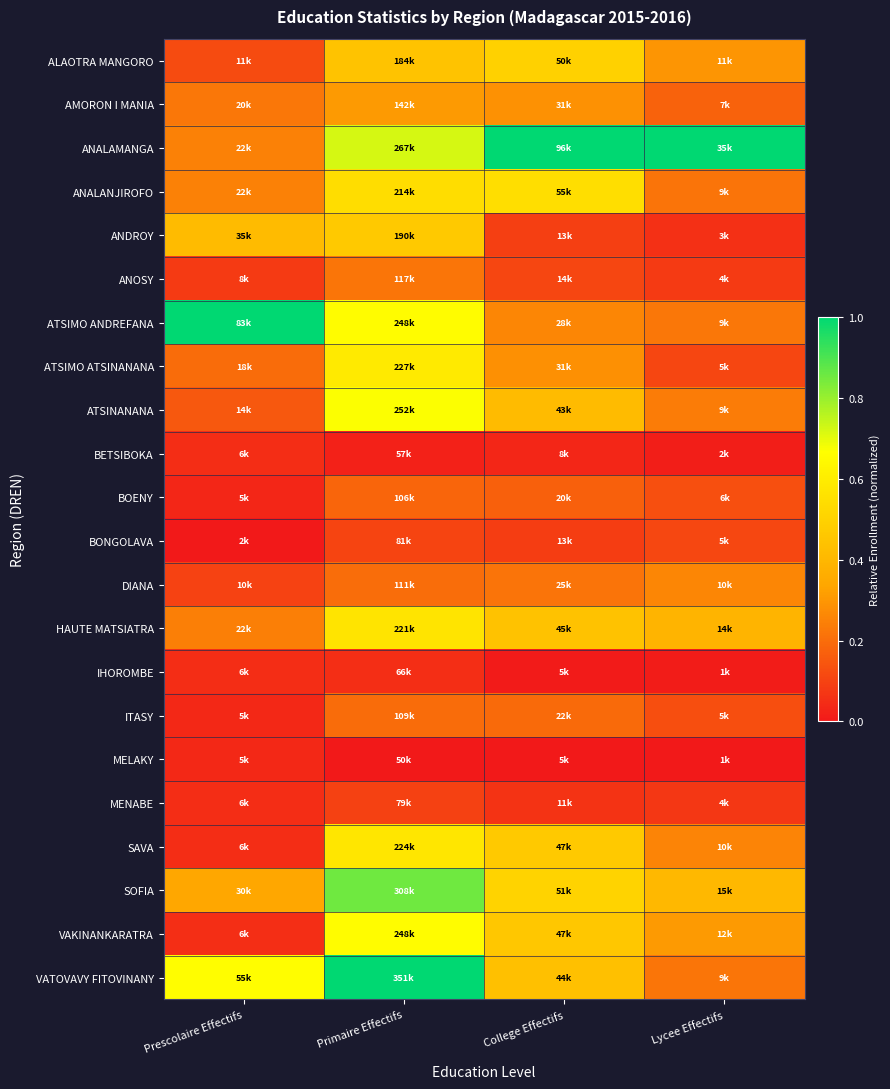

At which category is the sum across all series the highest?

Primaire Effectifs